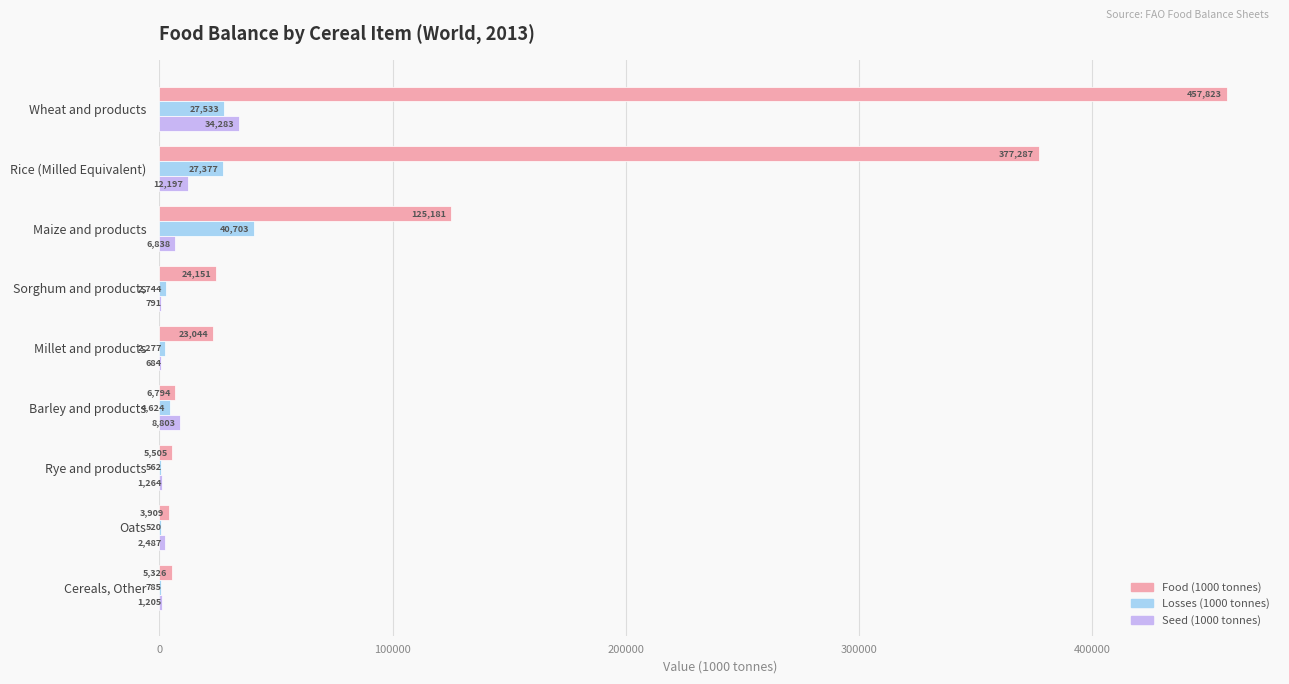

At which category does the chart reach its peak across all series?

Wheat and products